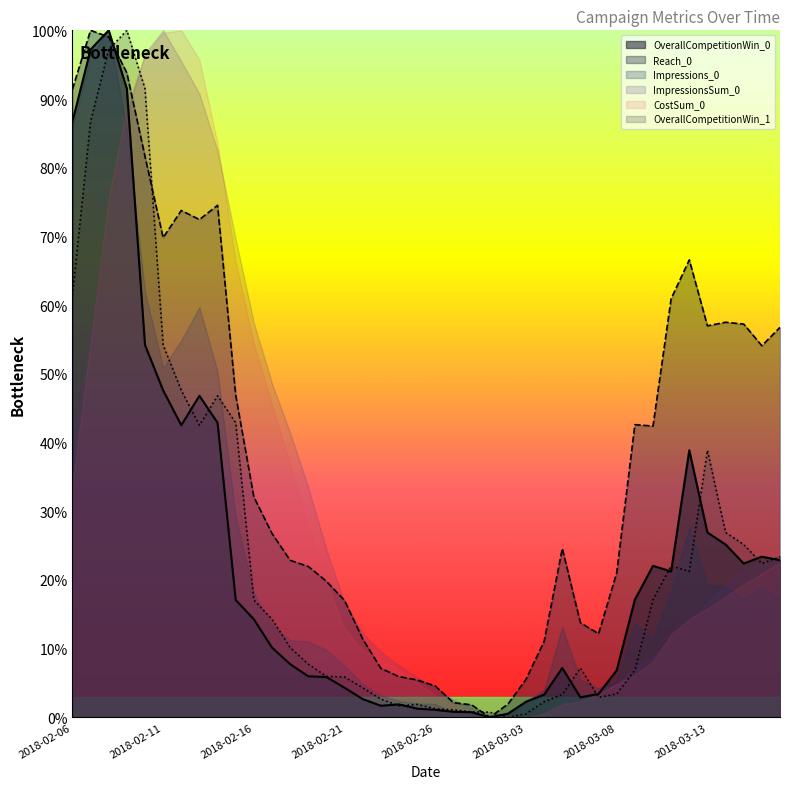

What is the difference between the highest and lowest values at 2018-03-04?

8.8